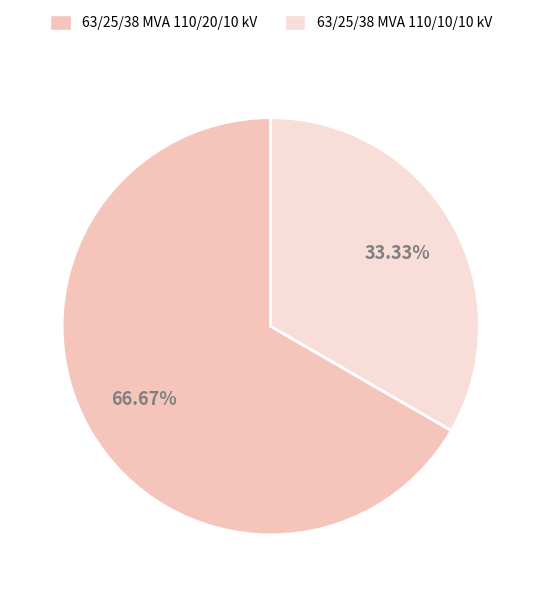

Which slice is the largest?

63/25/38 MVA 110/20/10 kV